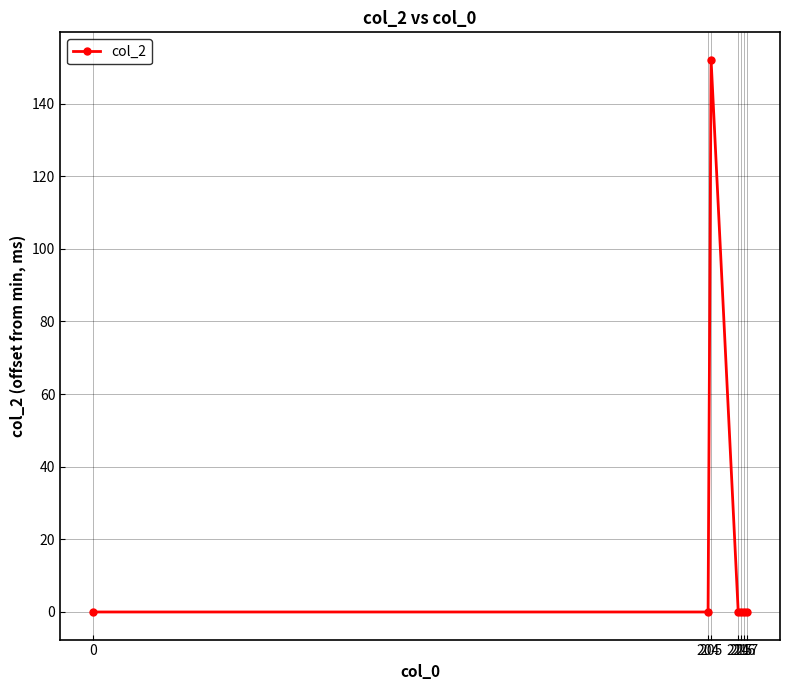

The chart shows a value of 0 at 215. True or false?

True